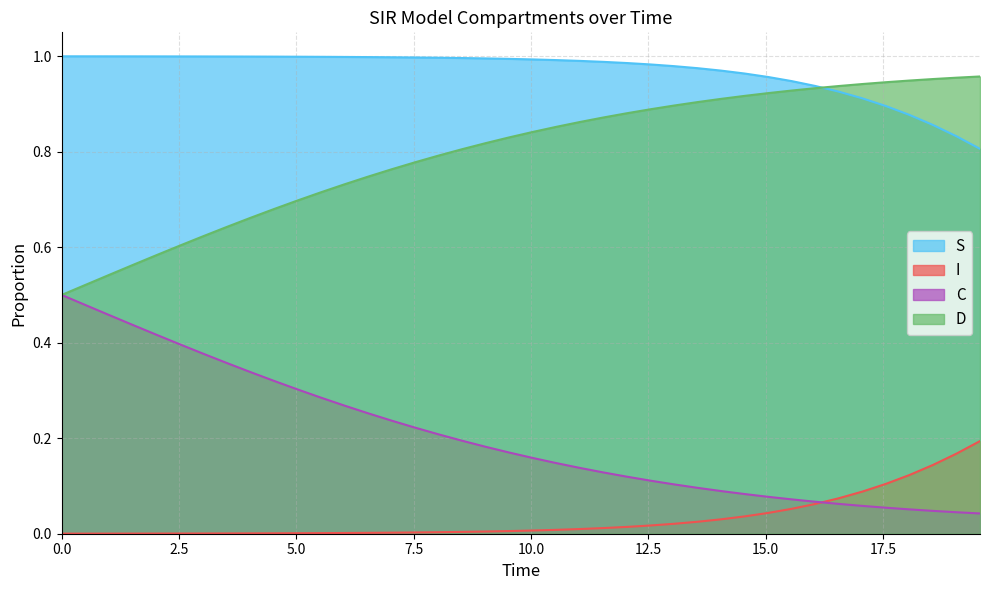

What are all the series names shown in the legend?

S, I, C, D